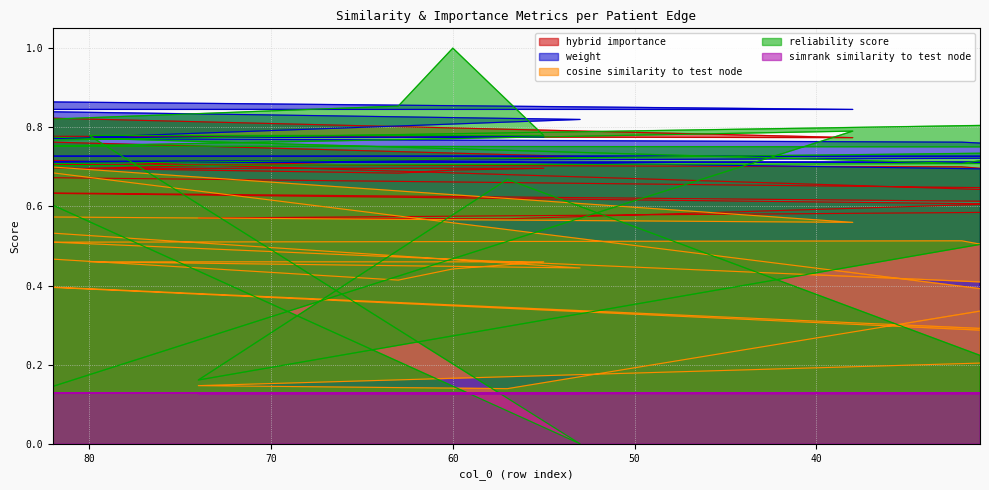

True or false: simrank_similarity_to_test_node has more than 1 points higher than both neighbors.

True